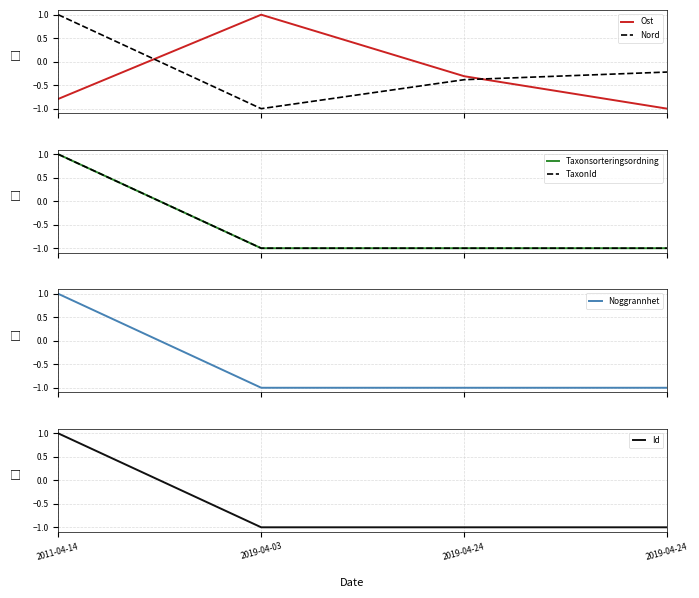

Rank the categories by TaxonId value from lowest to highest.

2019-04-03, 2019-04-24, 2019-04-24, 2011-04-14